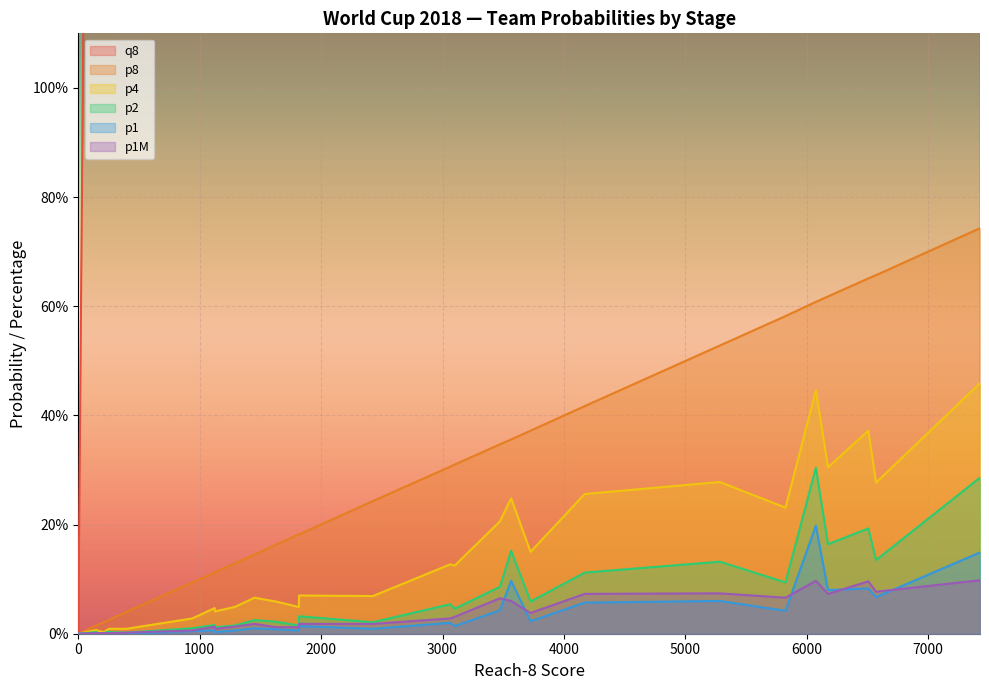

What are all the series names shown in the legend?

q8, p8, p4, p2, p1, p1M